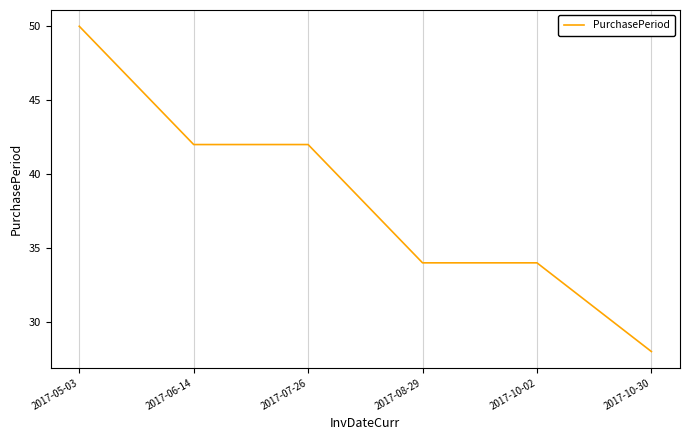

Does the chart display data point markers on the line(s)?

No